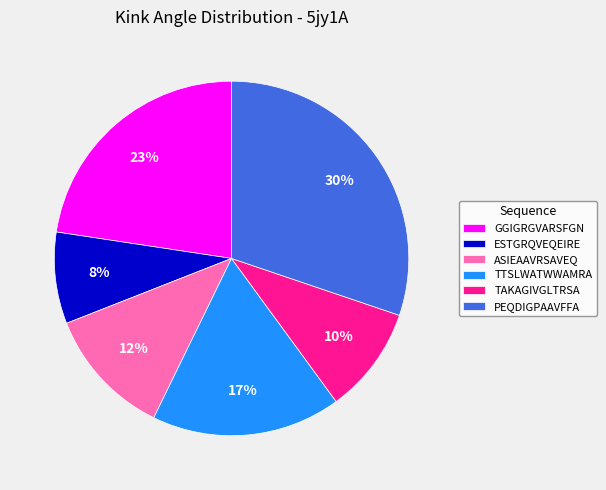

Approximately how many times larger is the value at ESTGRQVEQEIRE compared to ASIEAAVRSAVEQ?

0.7